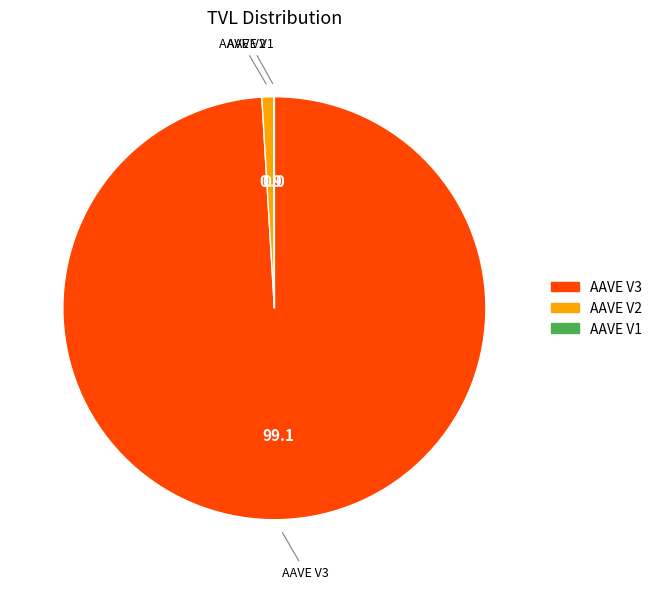

Does AAVE V3 represent more than half of the total?

Yes